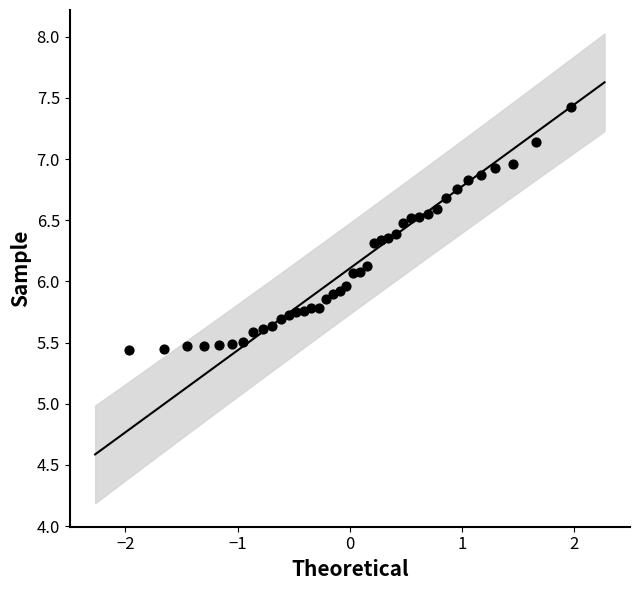

What is the range of X values (max minus min)?

3.9